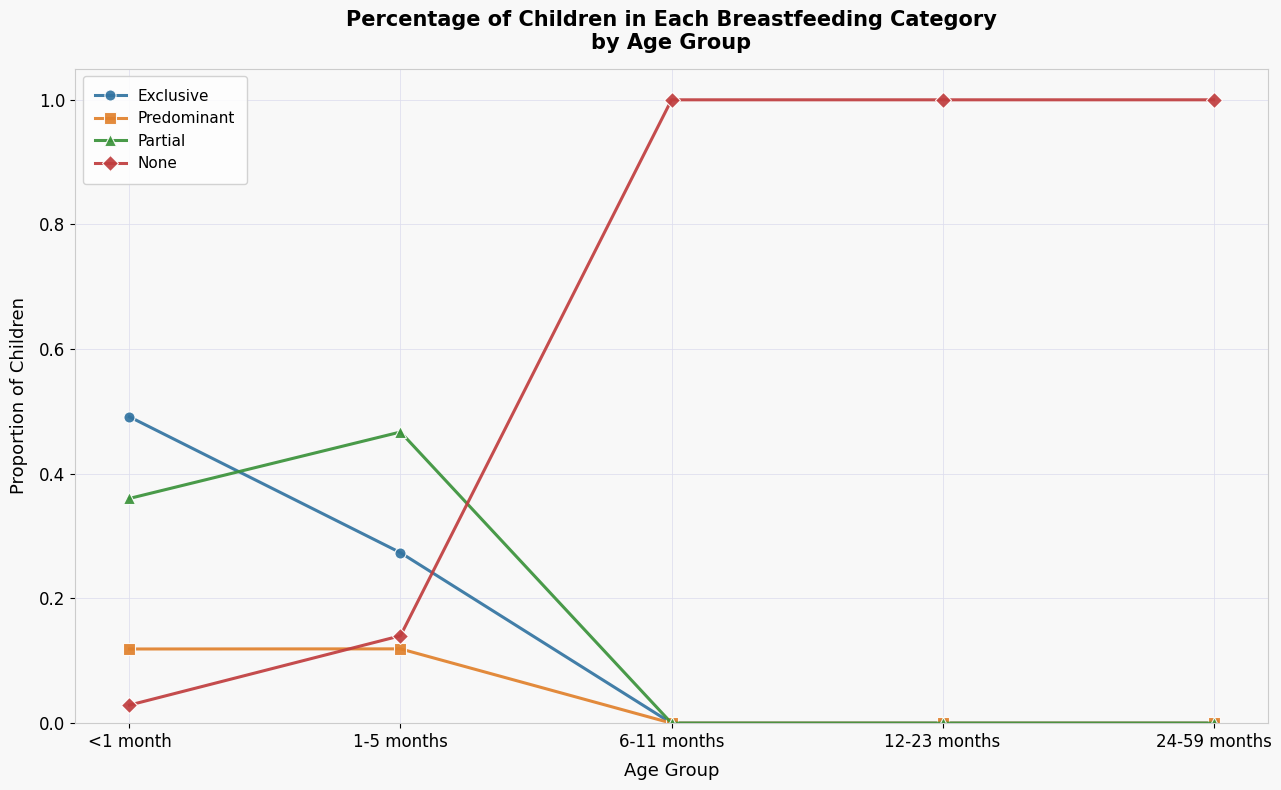

Count the Partial values in the range 0 to 1.

5